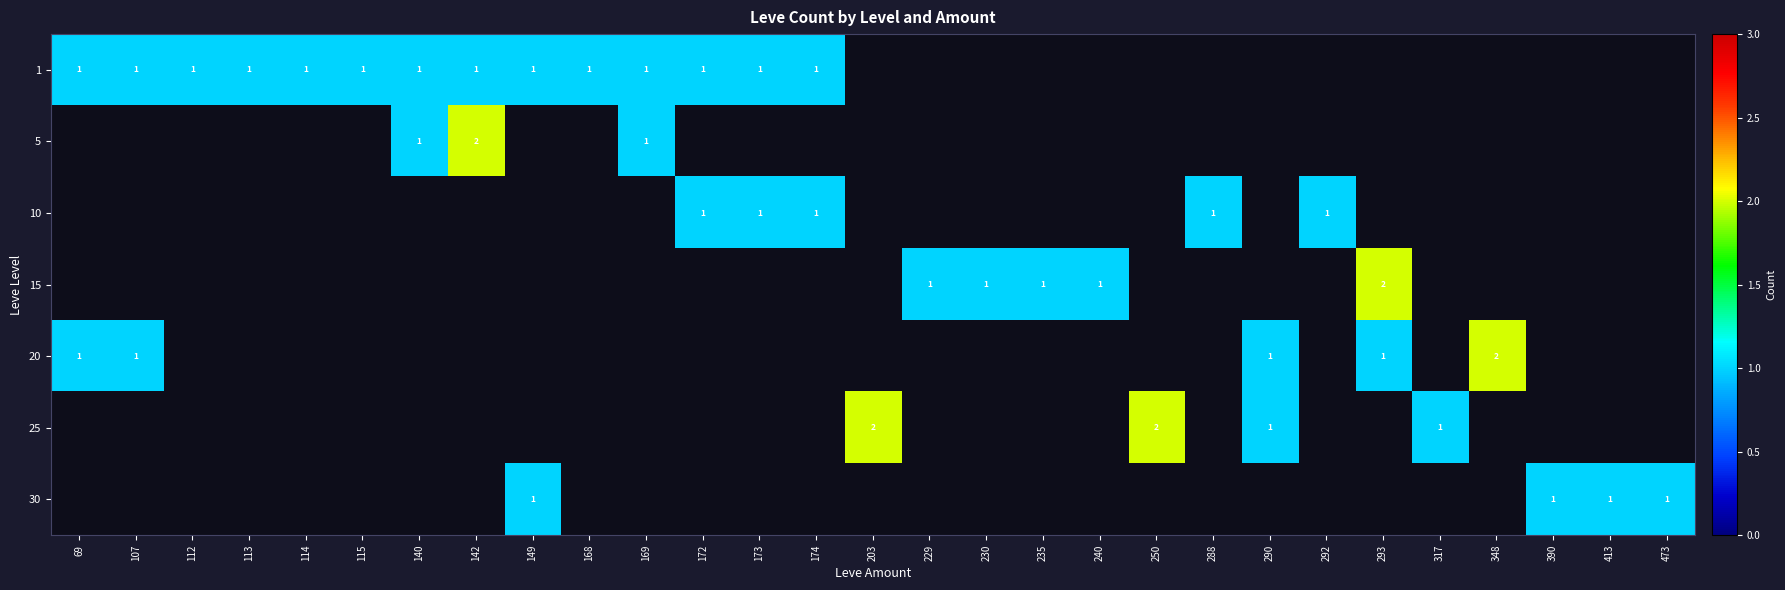

Which has a higher value, 107 or 235?

107